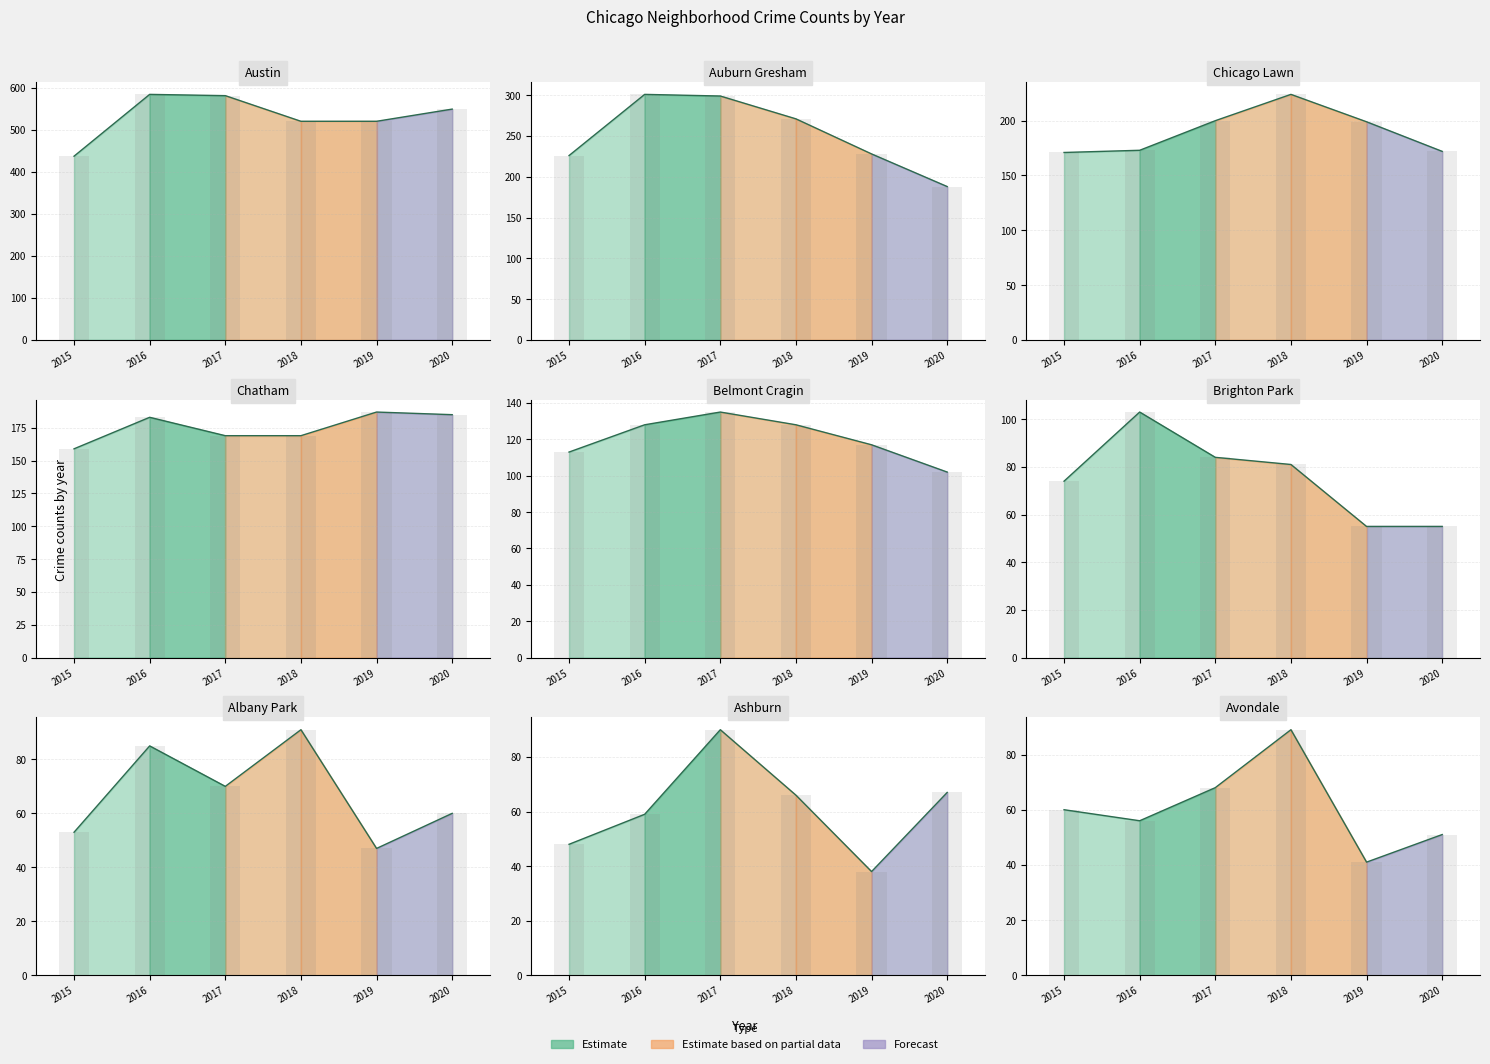

Where does the 2020 series first go above 37?

Albany Park